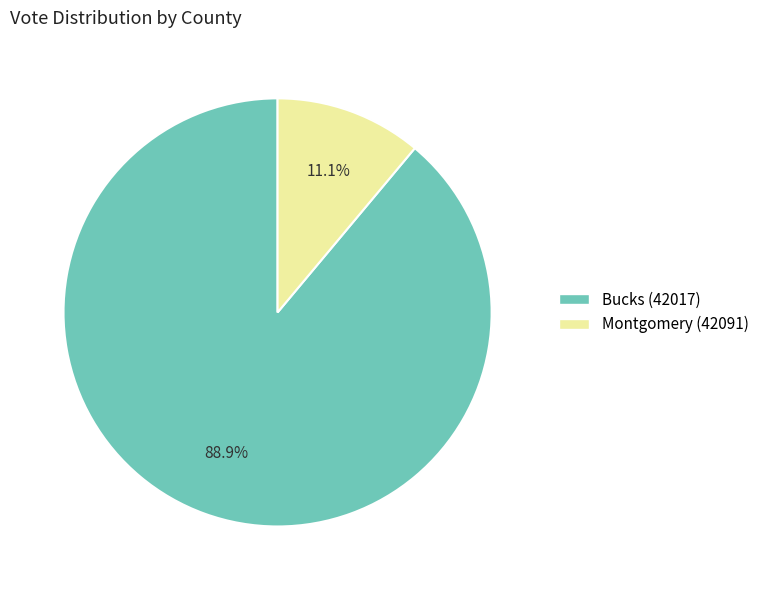

What portion of the pie excludes Montgomery (42091)?

88.9%